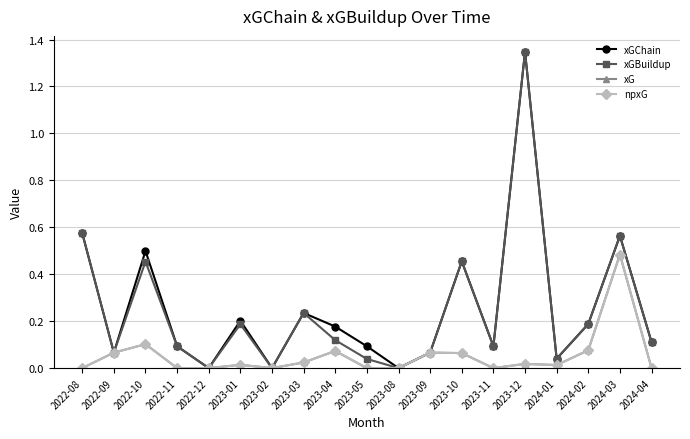

Reading left to right, transcribe all the data shown in this chart.

xGChain: 2022-08=0.6	2022-09=0.1	2022-10=0.5	2022-11=0.1	2022-12=0.0	2023-01=0.2	2023-02=0.0	2023-03=0.2	2023-04=0.2	2023-05=0.1	2023-08=0.0	2023-09=0.1	2023-10=0.5	2023-11=0.1	2023-12=1.3	2024-01=0.0	2024-02=0.2	2024-03=0.6	2024-04=0.1
xGBuildup: 2022-08=0.6	2022-09=0.1	2022-10=0.5	2022-11=0.1	2022-12=0.0	2023-01=0.2	2023-02=0.0	2023-03=0.2	2023-04=0.1	2023-05=0.0	2023-08=0.0	2023-09=0.1	2023-10=0.5	2023-11=0.1	2023-12=1.3	2024-01=0.0	2024-02=0.2	2024-03=0.6	2024-04=0.1
xG: 2022-08=0.0	2022-09=0.1	2022-10=0.1	2022-11=0.0	2022-12=0.0	2023-01=0.0	2023-02=0.0	2023-03=0.0	2023-04=0.1	2023-05=0.0	2023-08=0.0	2023-09=0.1	2023-10=0.1	2023-11=0.0	2023-12=0.0	2024-01=0.0	2024-02=0.1	2024-03=0.5	2024-04=0.0
npxG: 2022-08=0.0	2022-09=0.1	2022-10=0.1	2022-11=0.0	2022-12=0.0	2023-01=0.0	2023-02=0.0	2023-03=0.0	2023-04=0.1	2023-05=0.0	2023-08=0.0	2023-09=0.1	2023-10=0.1	2023-11=0.0	2023-12=0.0	2024-01=0.0	2024-02=0.1	2024-03=0.5	2024-04=0.0